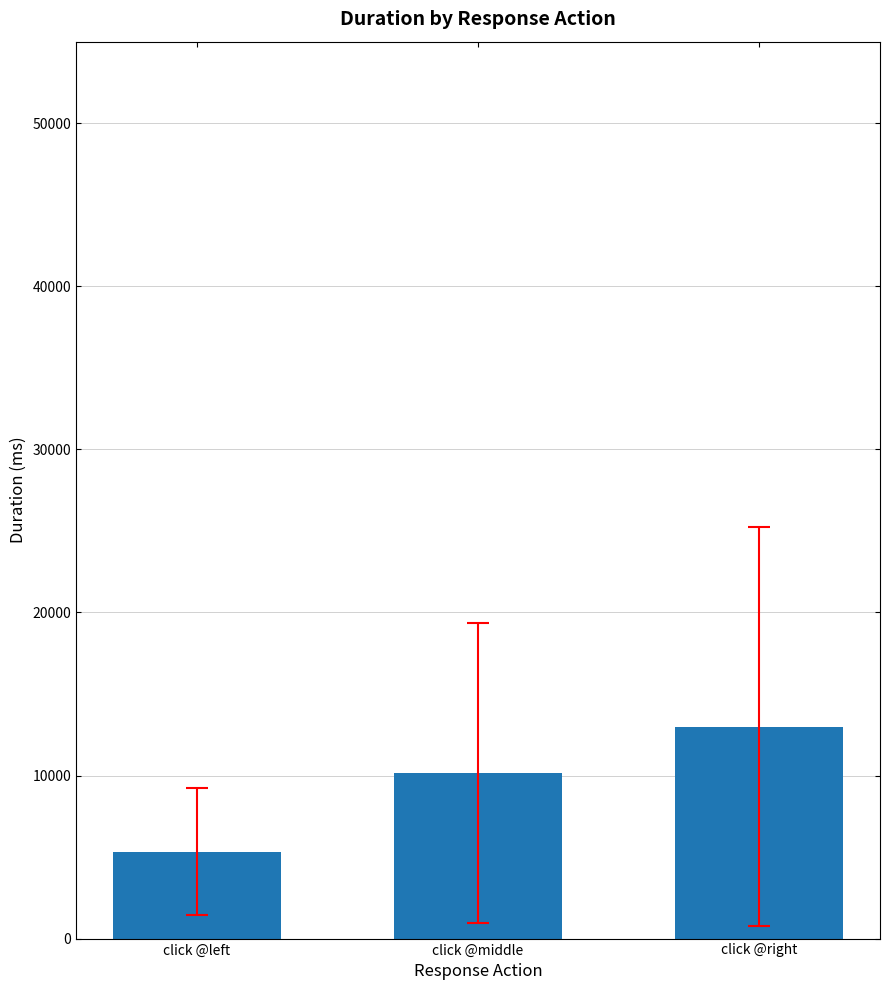

What is the ratio of the value at click @left to the value at click @right?

0.4